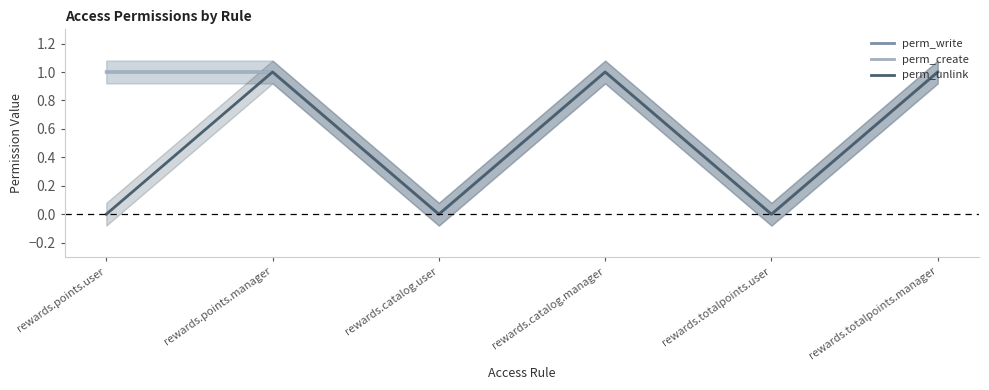

At which label is perm_create closest to 0?

rewards.catalog.user